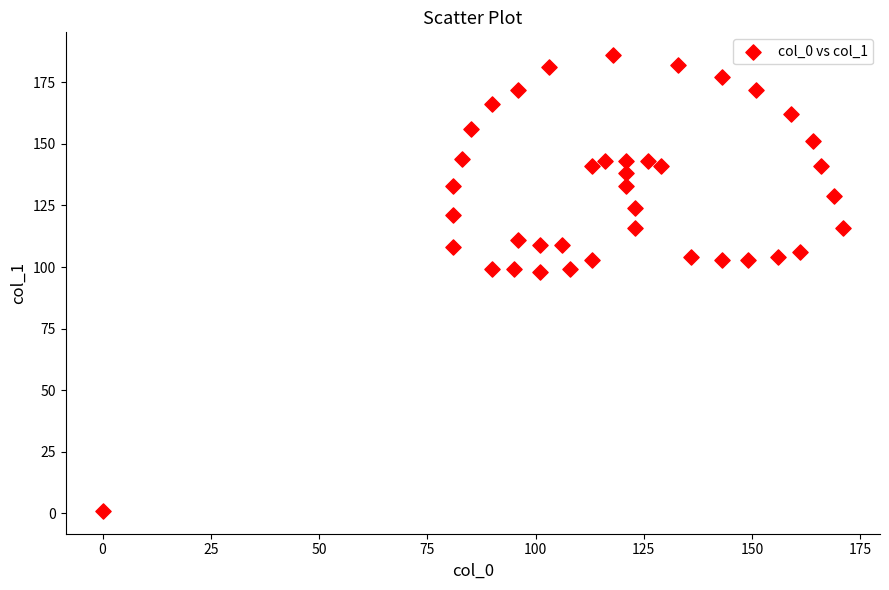

What is the range of X values (max minus min)?

171